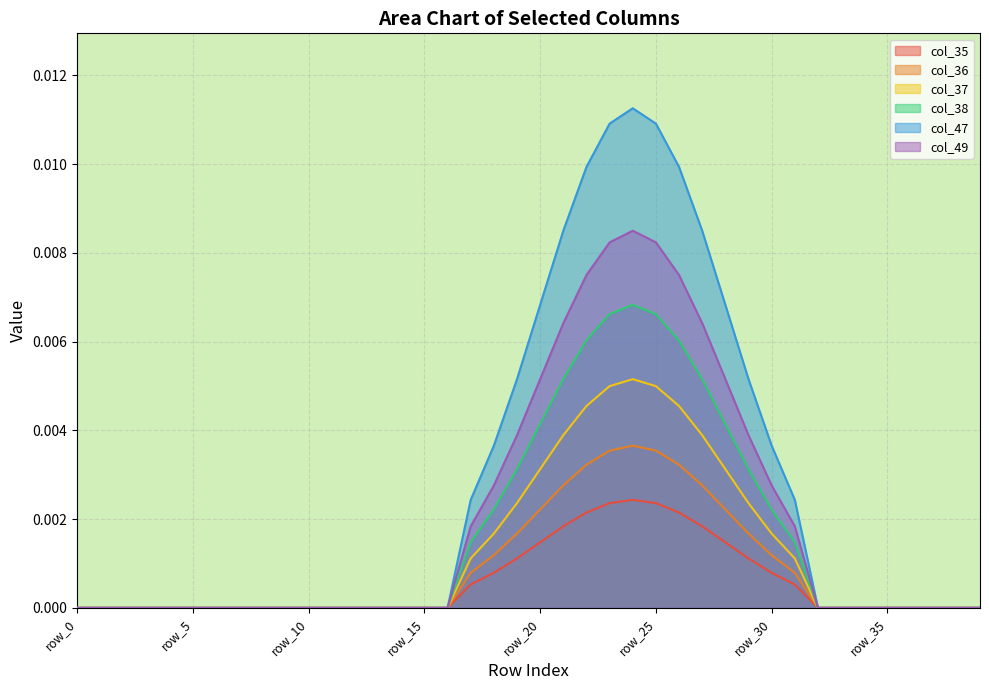

At how many categories does at least one series exceed 0?

15